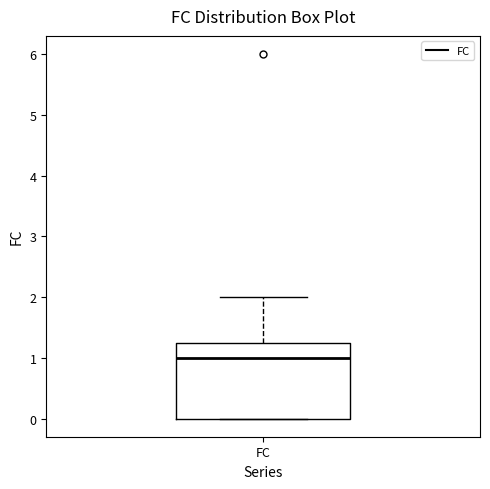

Read this box plot against the y-axis: the position of the median line, the range covered by the box, and the ends of both whiskers. The values are not printed on the chart, so give them approximately, as read against the axis.

median 1.0, box 0.0 to 1.3, whiskers 0.0 to 2.0